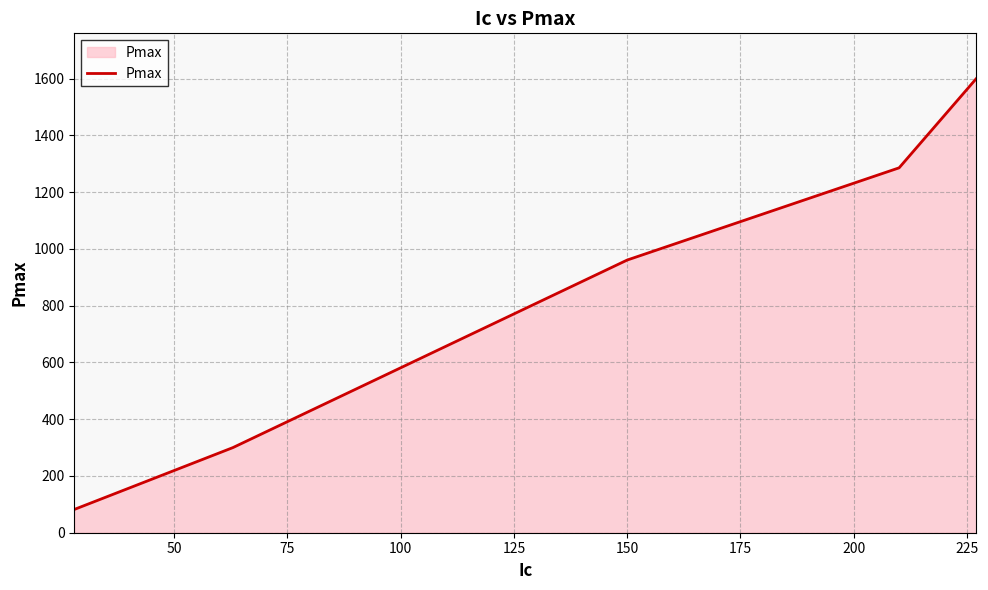

How many values are below 961?

2